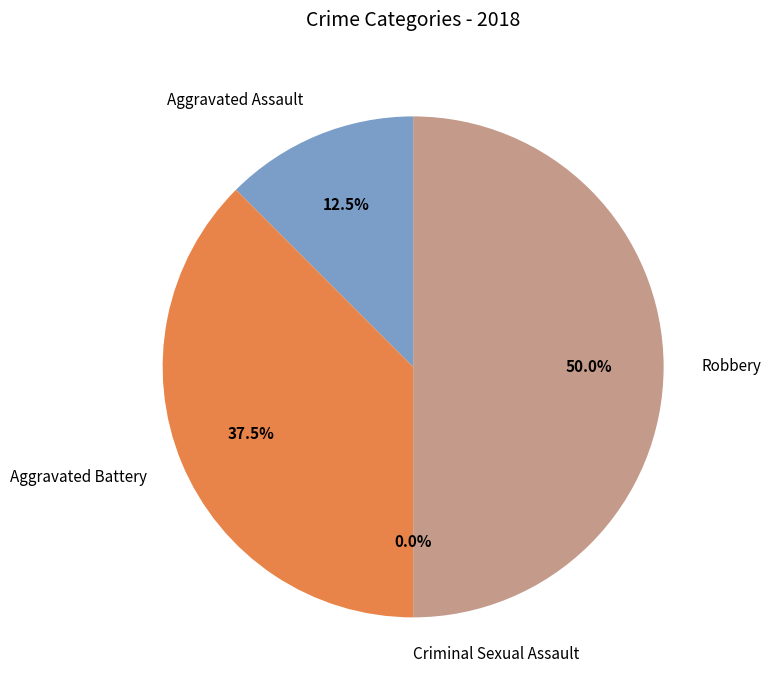

Does Aggravated Assault represent more than half of the total?

No